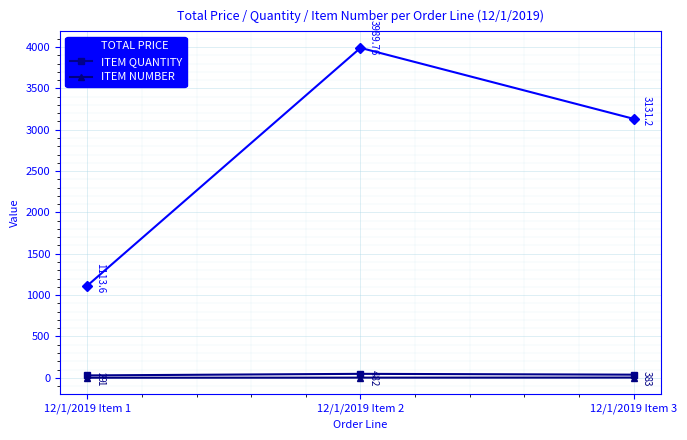

List the series in order of their peak value, lowest first.

ITEM NUMBER, ITEM QUANTITY, TOTAL PRICE